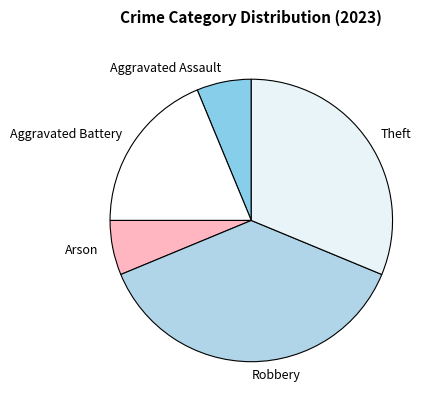

Between Aggravated Assault and Aggravated Battery, which is larger?

Aggravated Battery